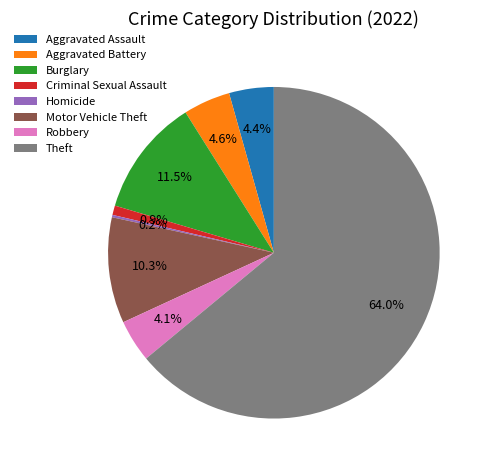

True or false: Aggravated Assault accounts for 15% of the total.

False